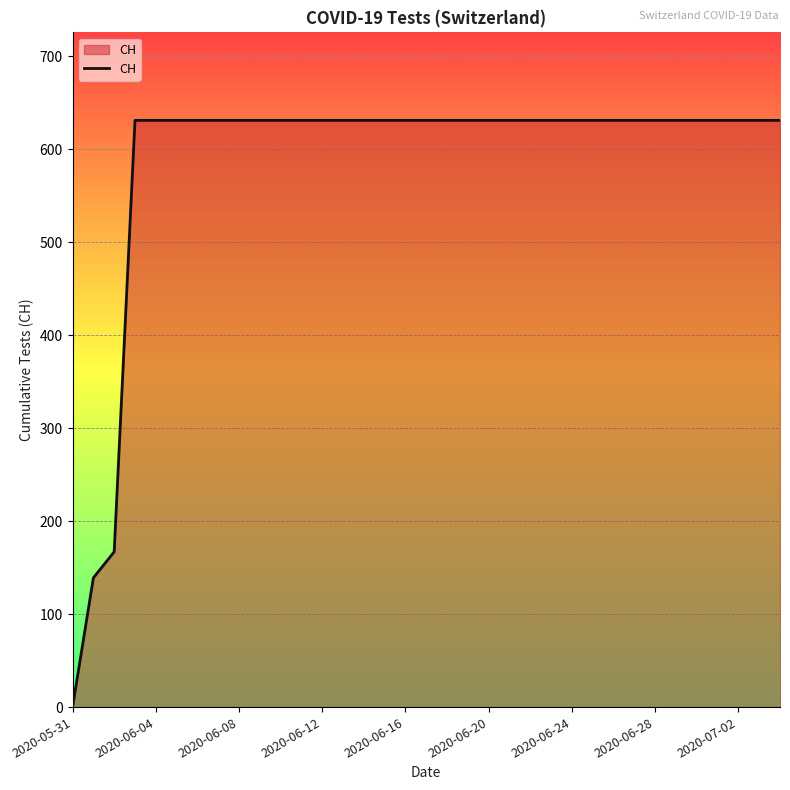

What is the greatest value displayed?

631